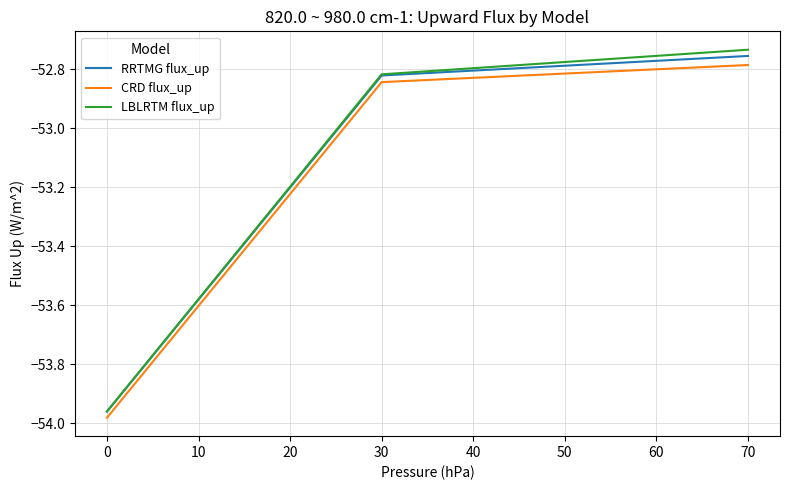

Which series changed the most between 30 and 70?

LBLRTM flux_up